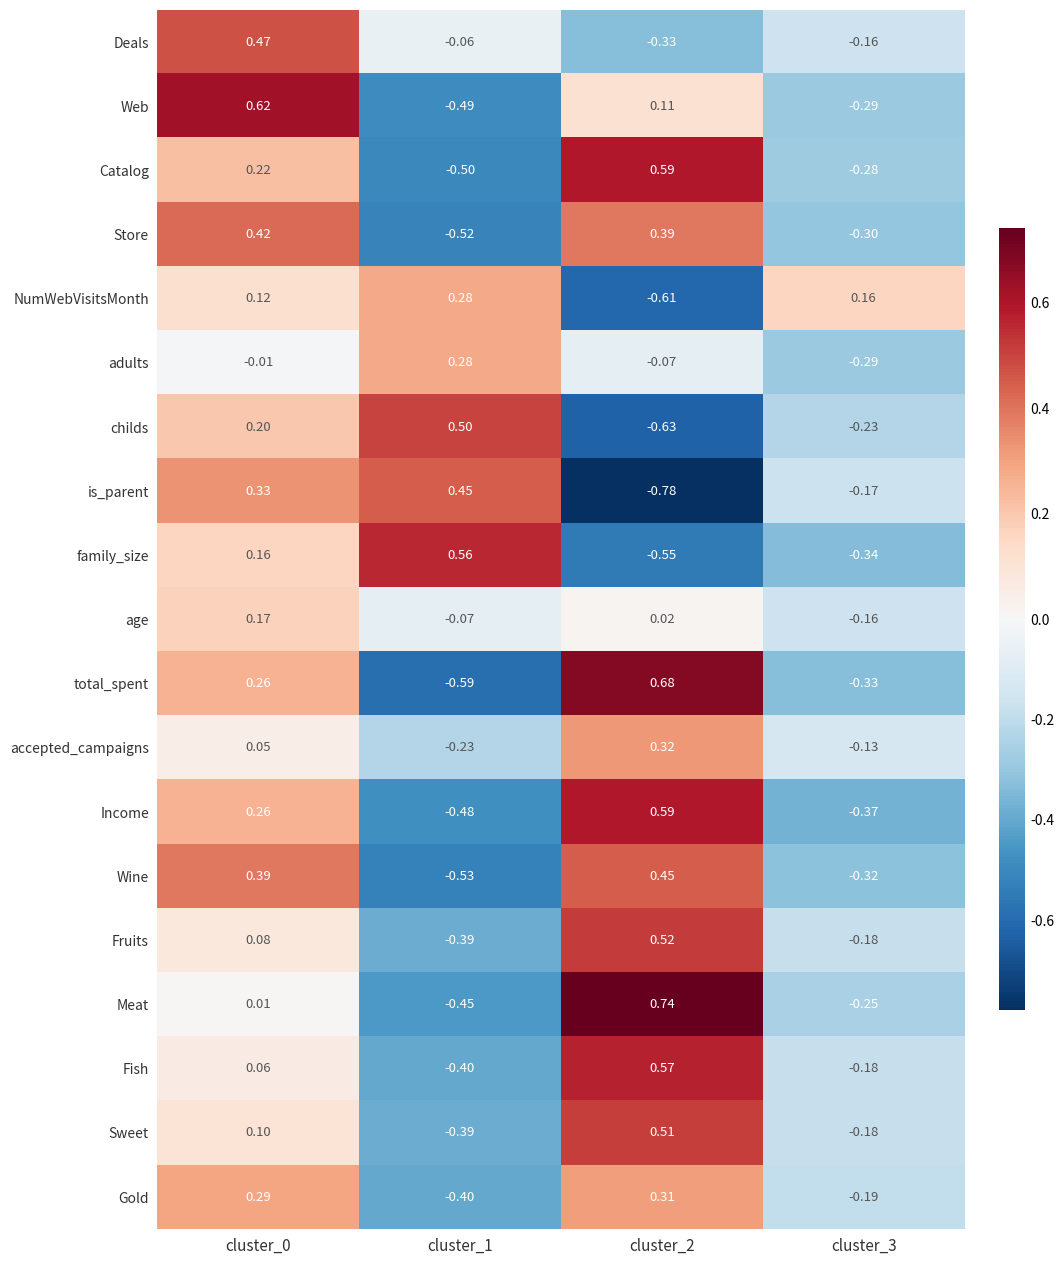

Which series has the largest range (max minus min)?

total_spent